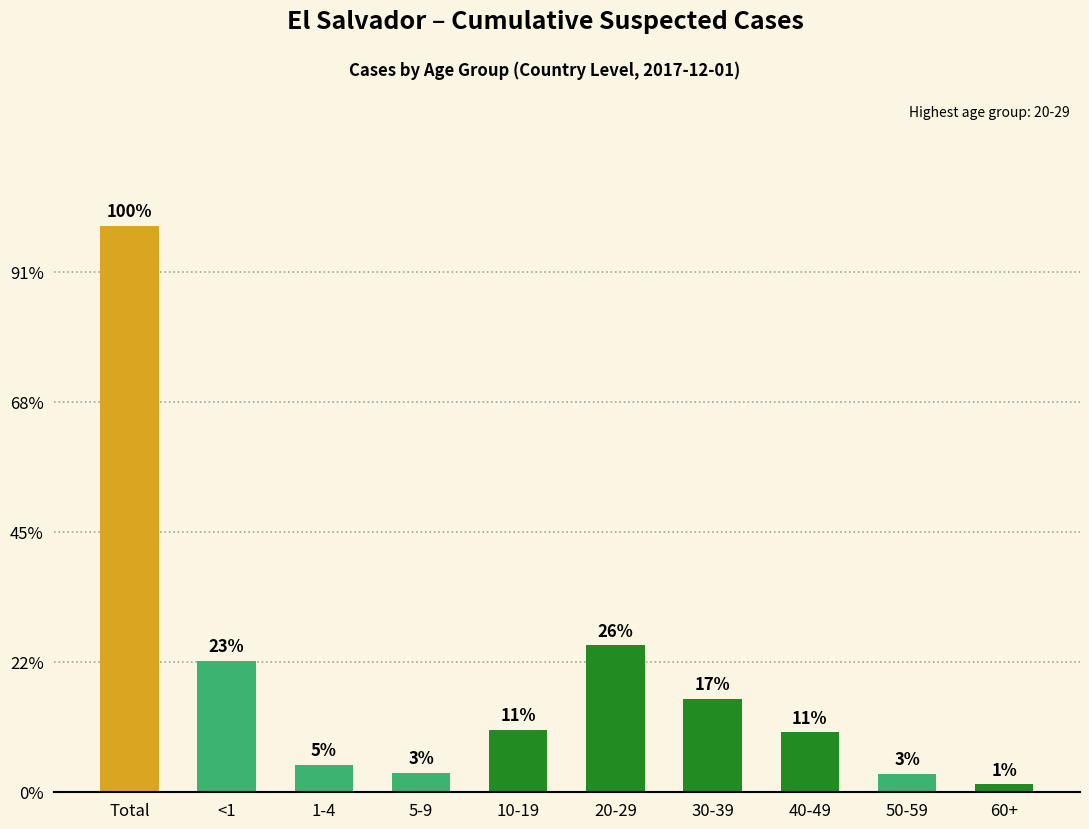

Does the chart contain stacked bars?

No